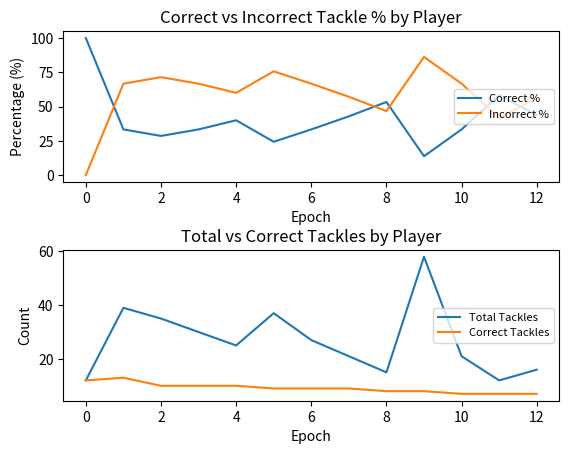

What is the maximum value for Correct %?

100.0